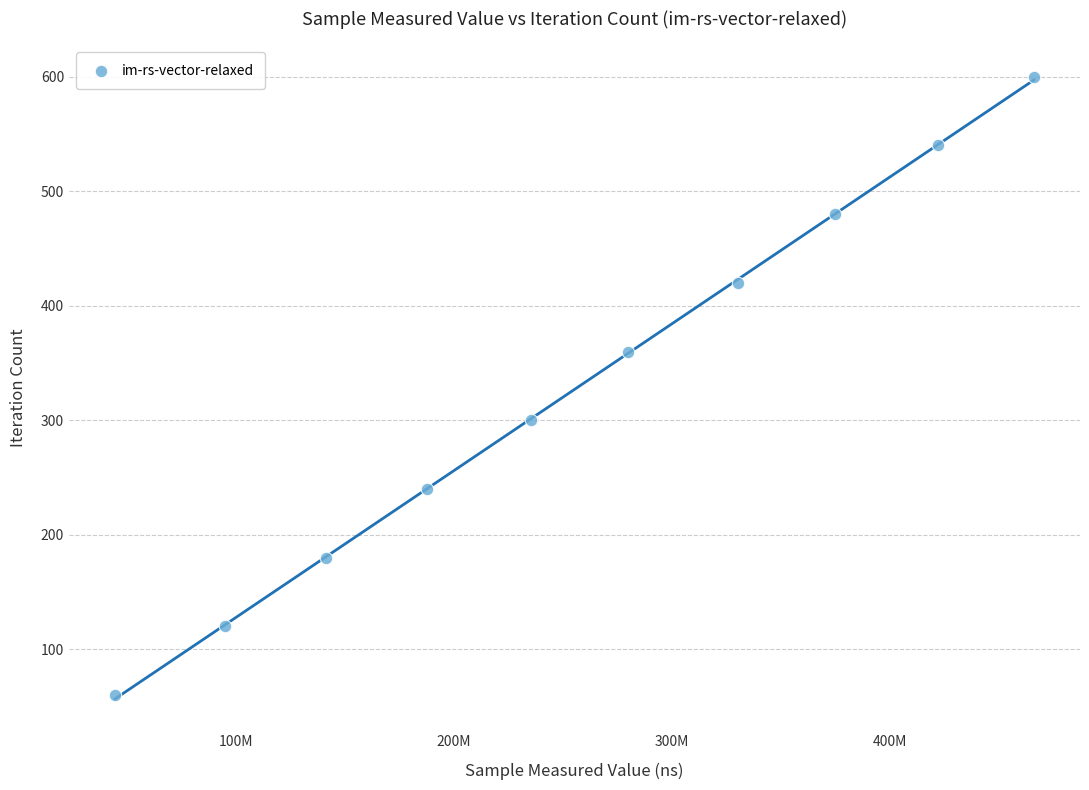

What is the range of Y values (max minus min)?

540